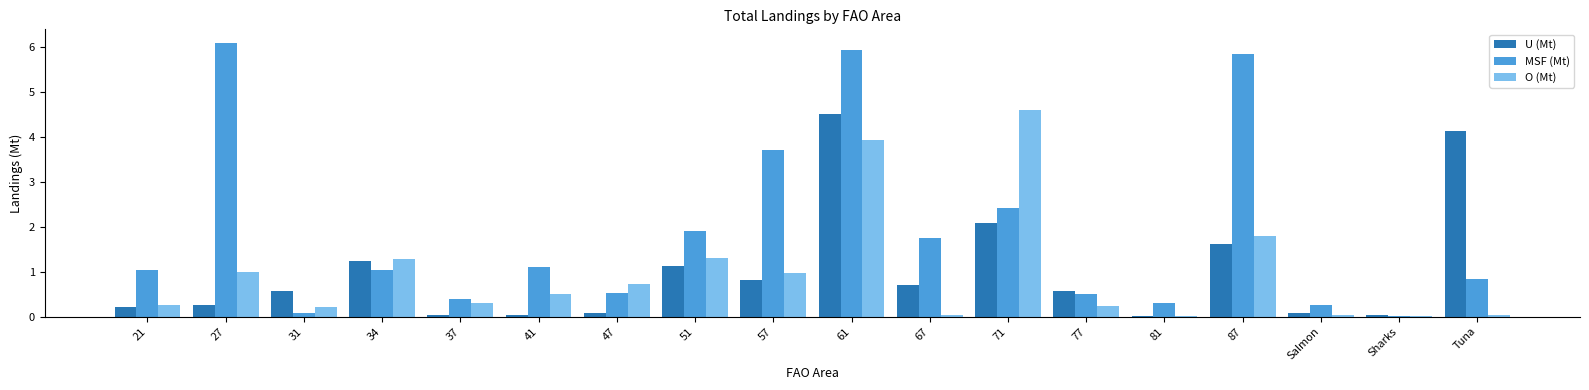

The U (Mt) series shows 0.7 at 67. True or false?

True